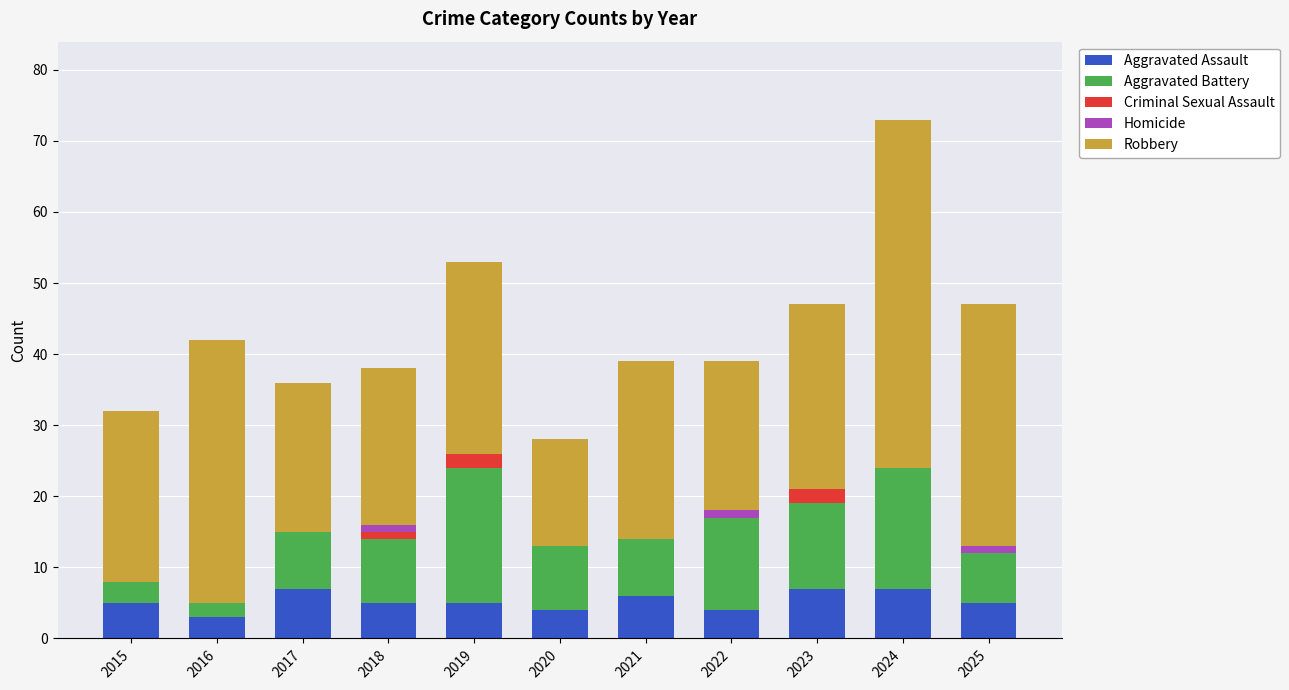

What is the total value across all series at 2024?

73